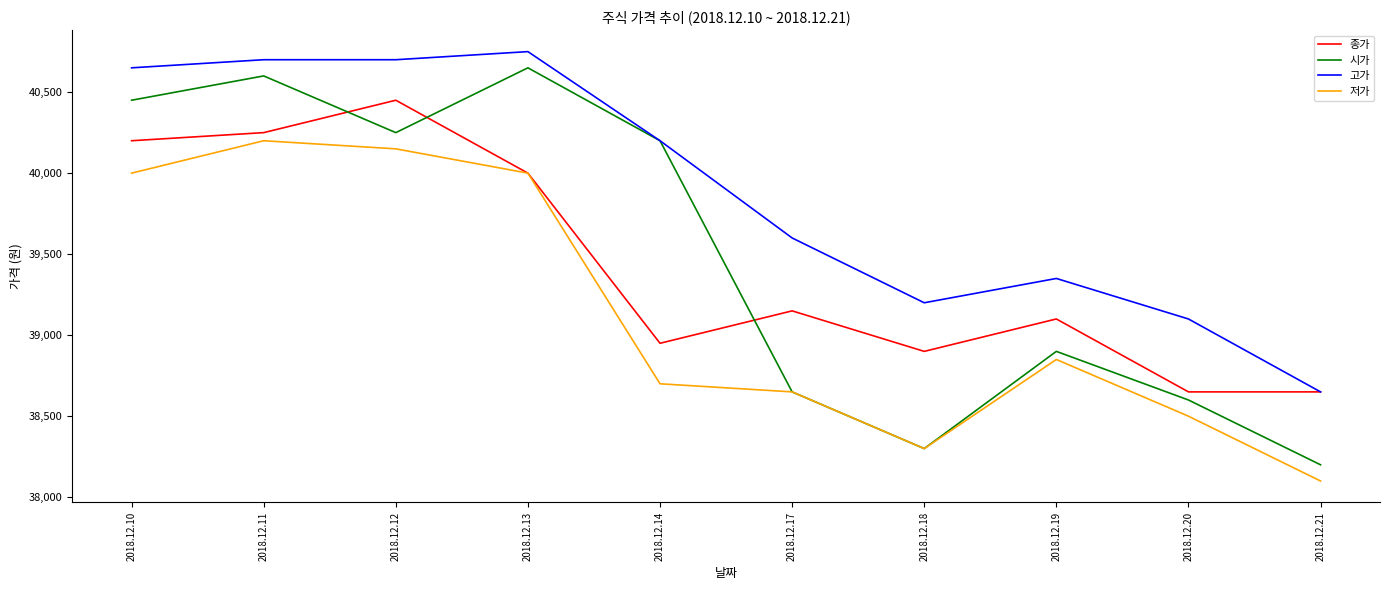

Count the number of data series in this chart.

4